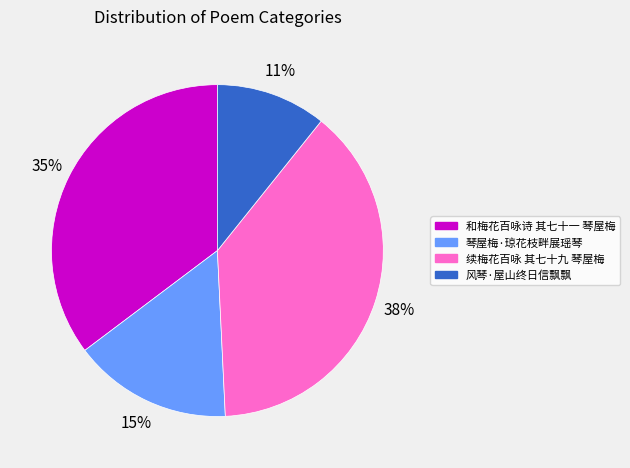

What is the smallest slice in the pie chart?

风琴·屋山终日信飘飘